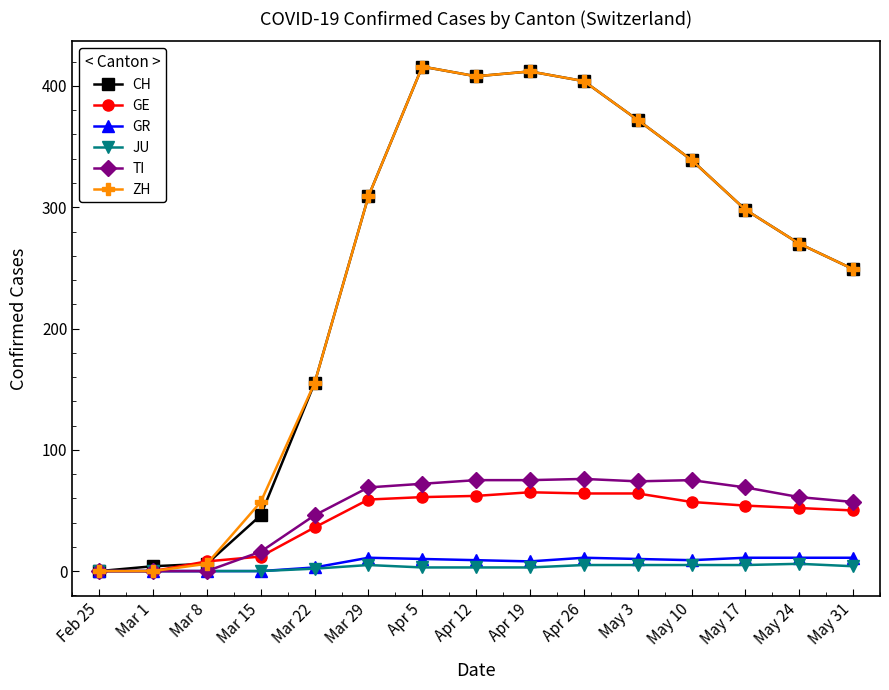

What are all the series names shown in the legend?

CH, GE, GR, JU, TI, ZH